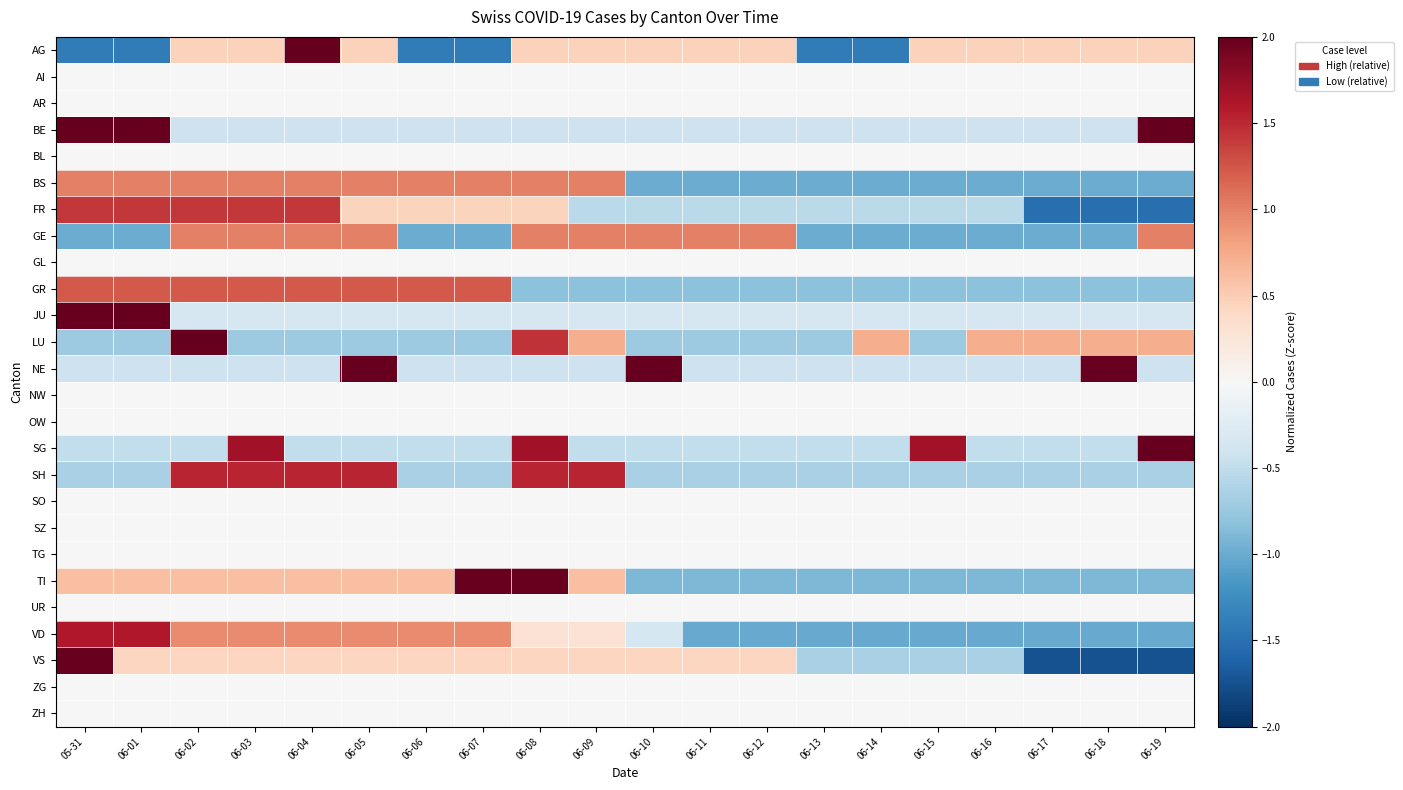

At which category is the sum across all series the highest?

06-02